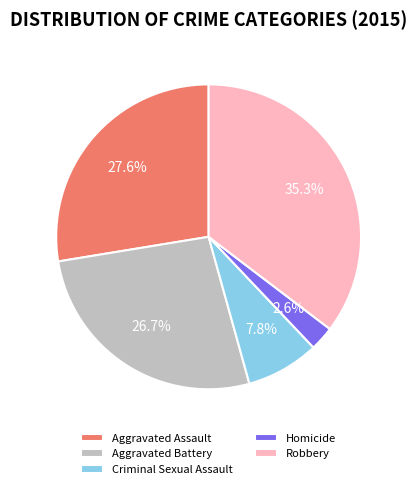

Does Homicide represent more than half of the total?

No